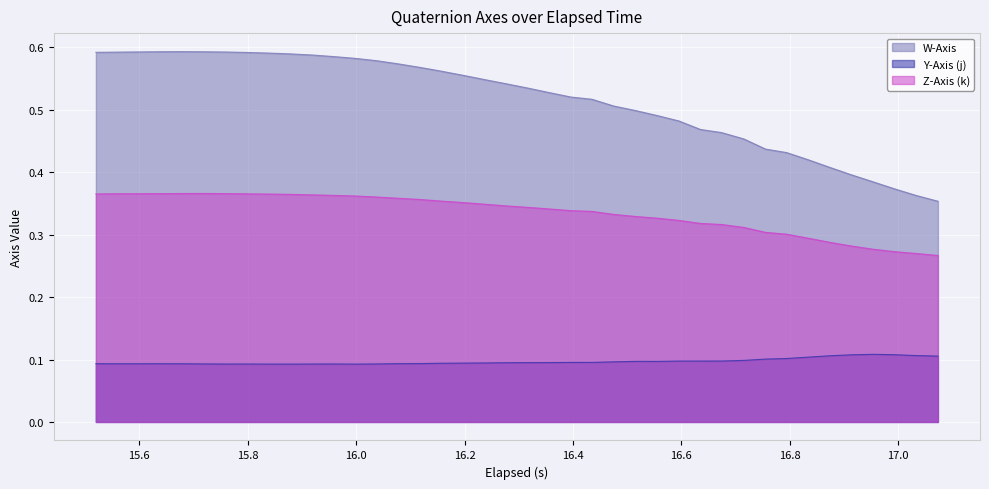

True or false: Y-Axis (j) and Z-Axis (k) cross at least once.

False